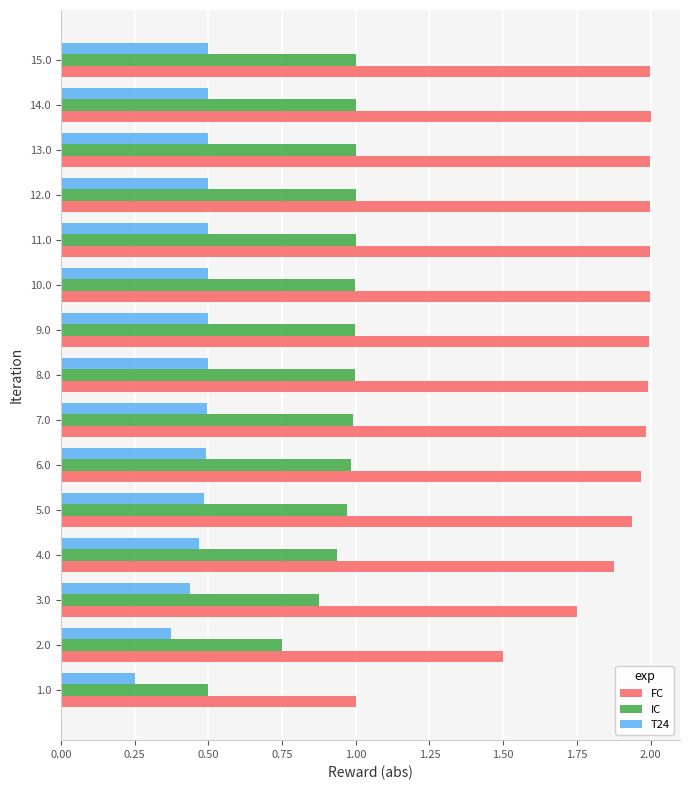

At how many categories does at least one series exceed 0?

15